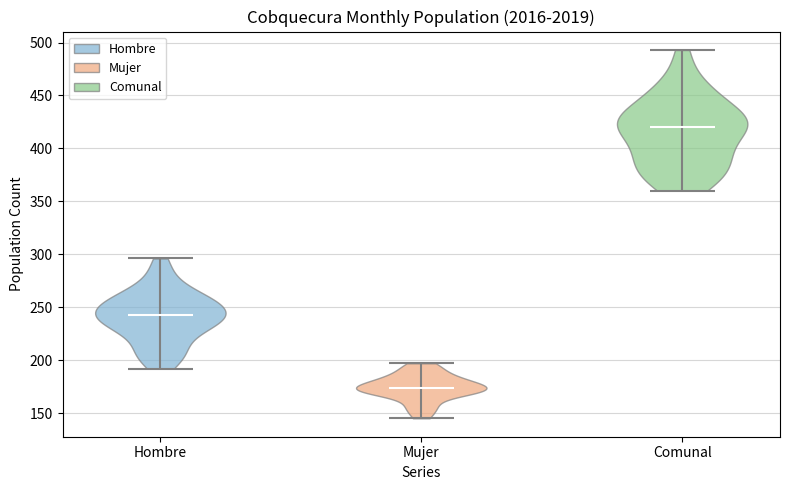

Reading left to right, read every violin against the y-axis: where its median line is, and the lowest and highest points it reaches. The values are not printed on the chart, so give them approximately, as read against the axis.

Hombre: median line 245, lowest point 190, highest point 295
Mujer: median line 175, lowest point 145, highest point 195
Comunal: median line 420, lowest point 360, highest point 495